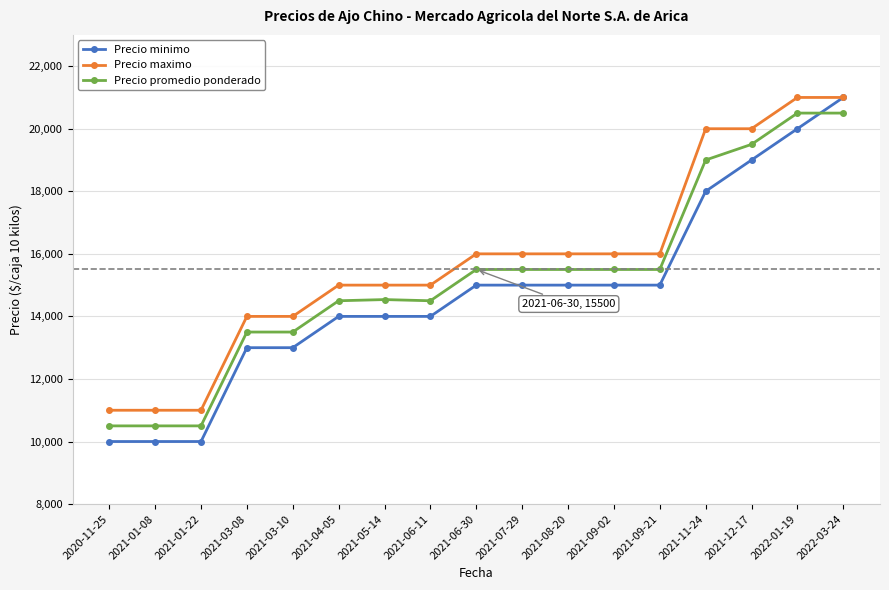

Is the value of Precio maximo at 2021-01-22 greater than the value of Precio promedio ponderado at 2022-01-19?

No